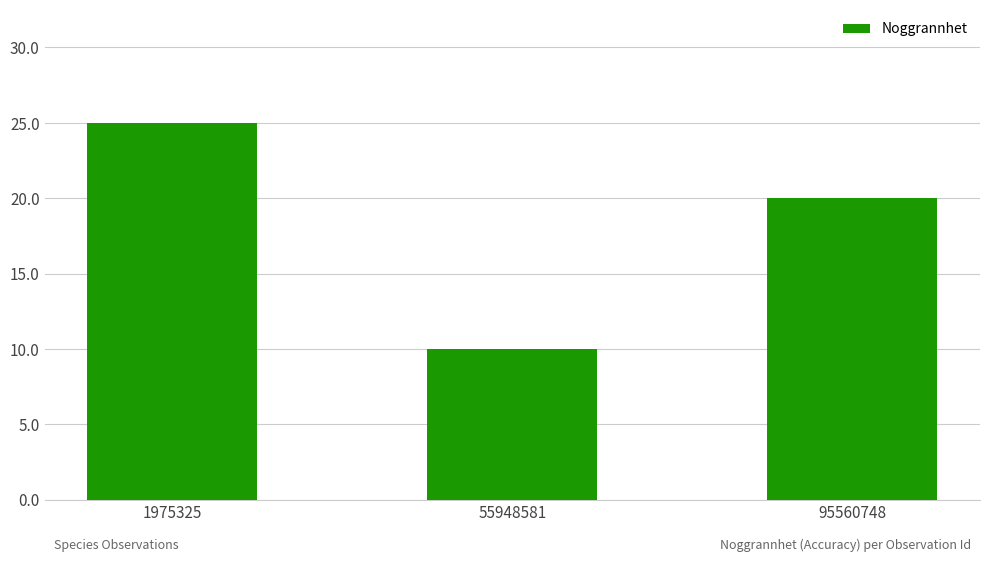

What is the value of the 3rd bar from the left?

20